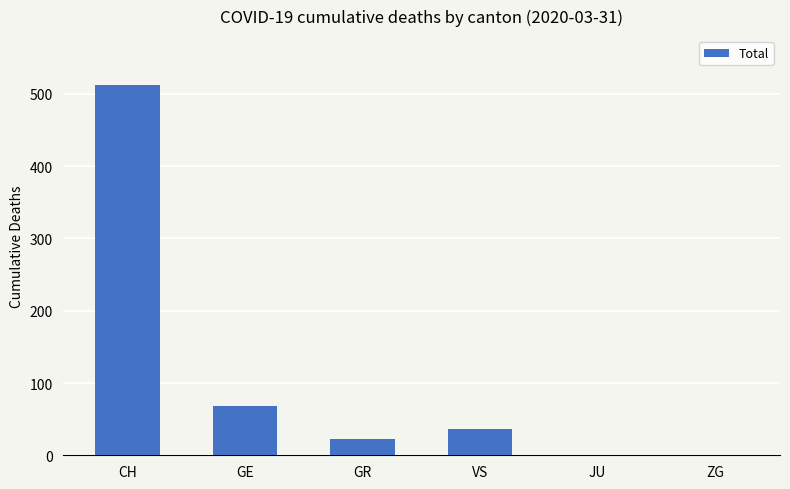

Is it true that the value at GR is 5?

False